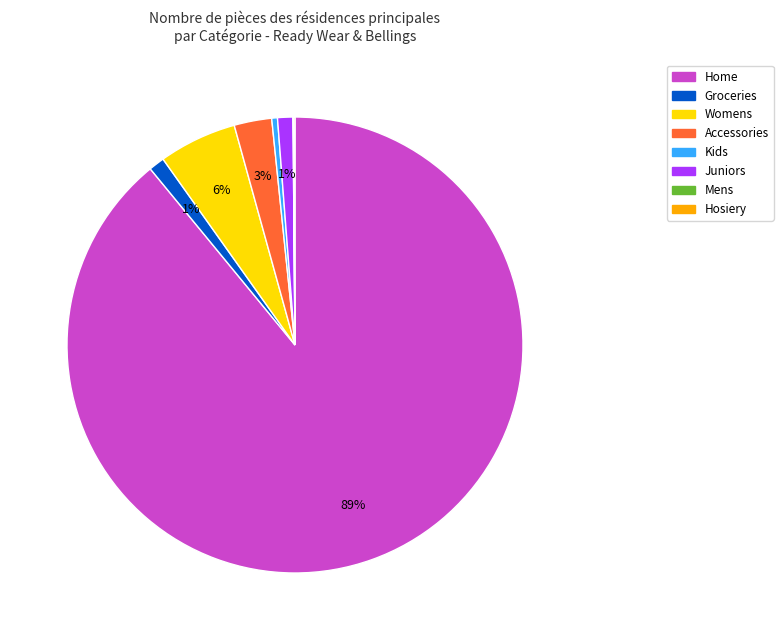

To the nearest percent, what is the average slice percentage?

12%